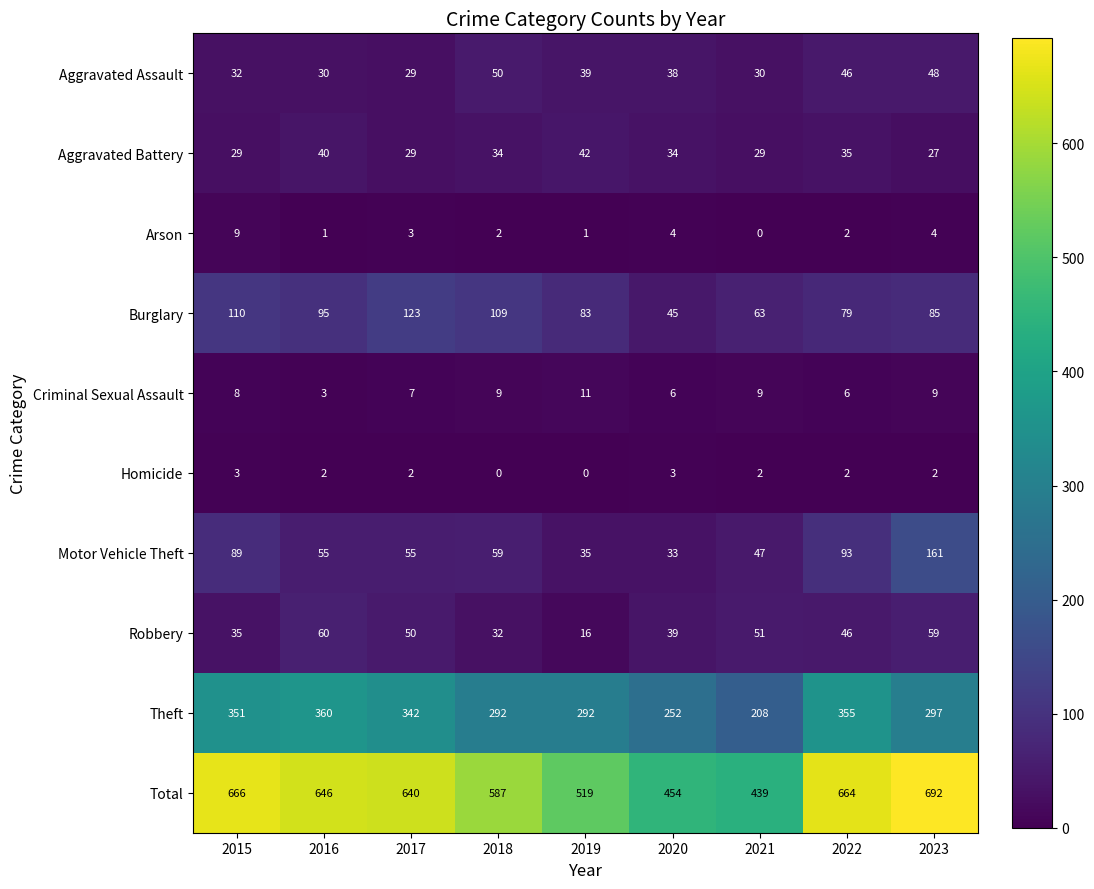

Is it true that Motor Vehicle Theft equals 33 at 2020?

True